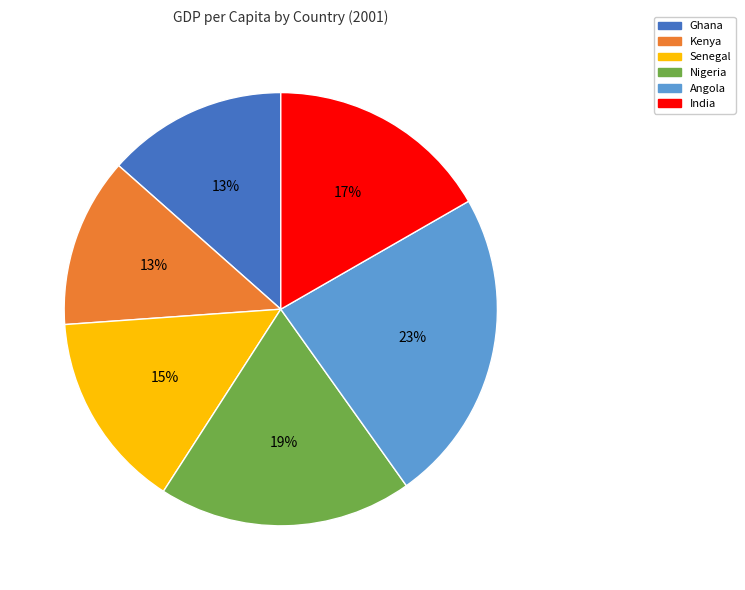

How many segments does this pie chart have?

6